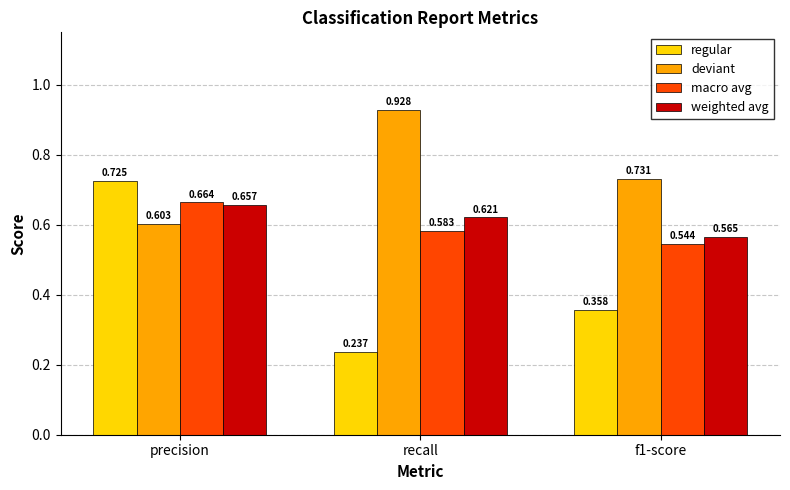

Does the chart contain stacked bars?

No